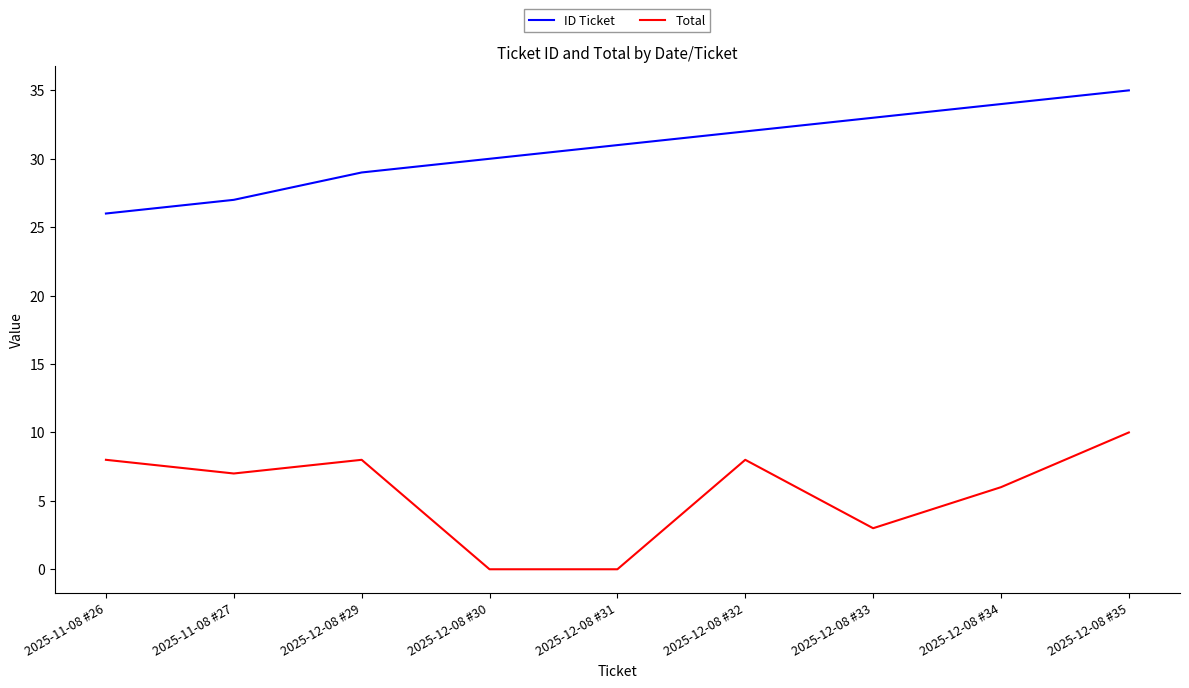

List the series in order of their overall mean, highest first.

ID Ticket, Total